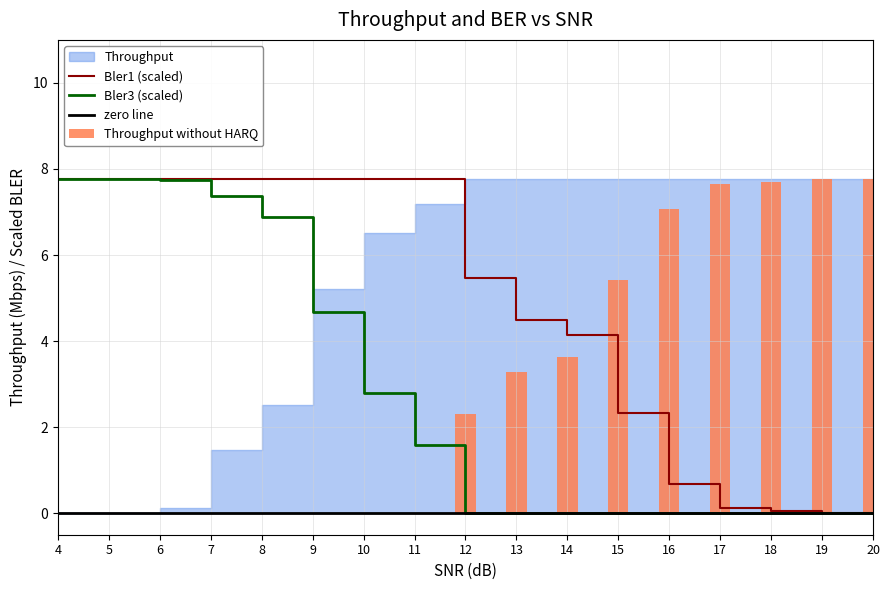

At which label does Bler1 reach its peak?

20